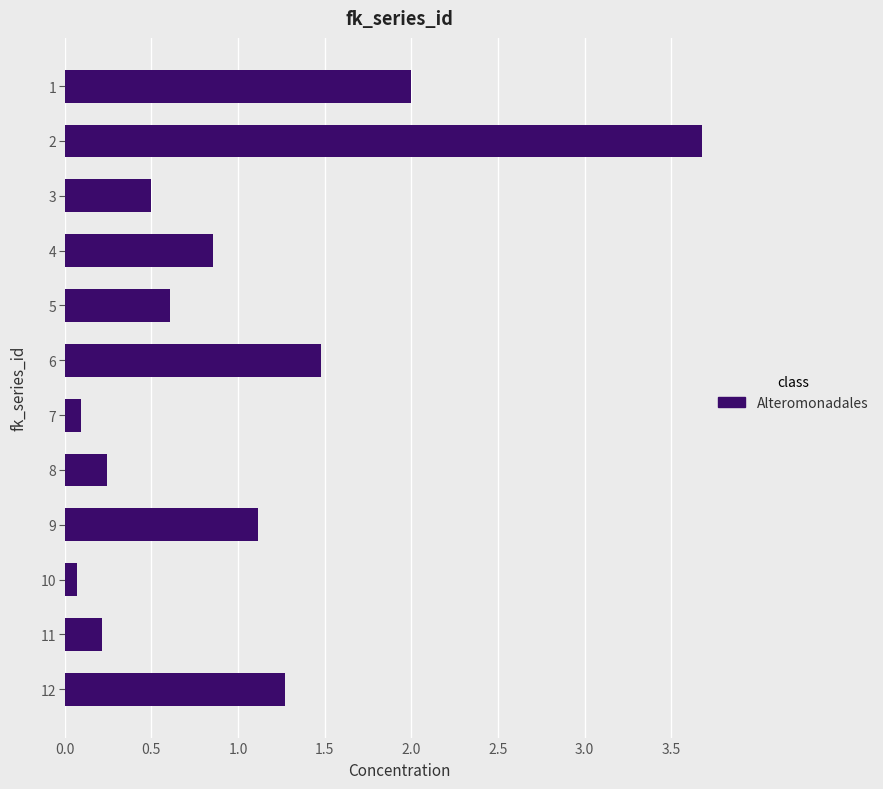

Is it true that the value at 12 is 1.9?

False